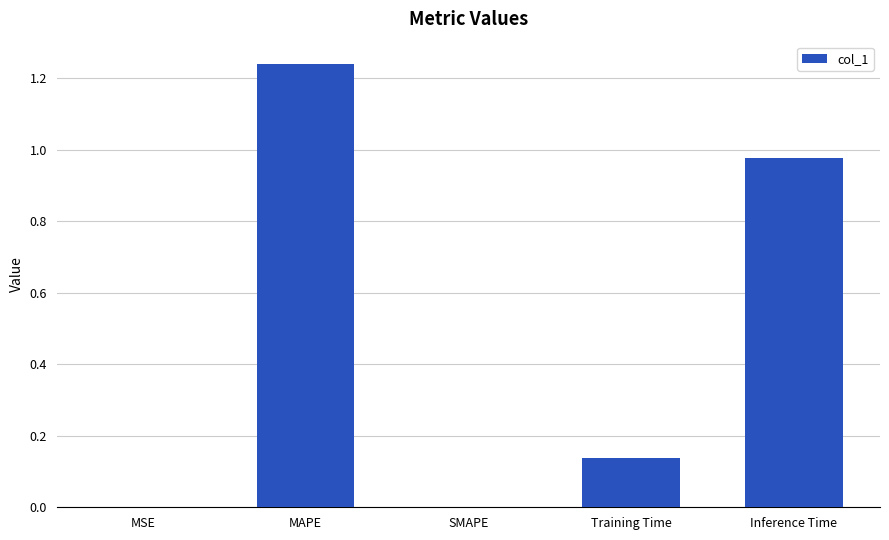

Which category has the highest value across all series?

MAPE